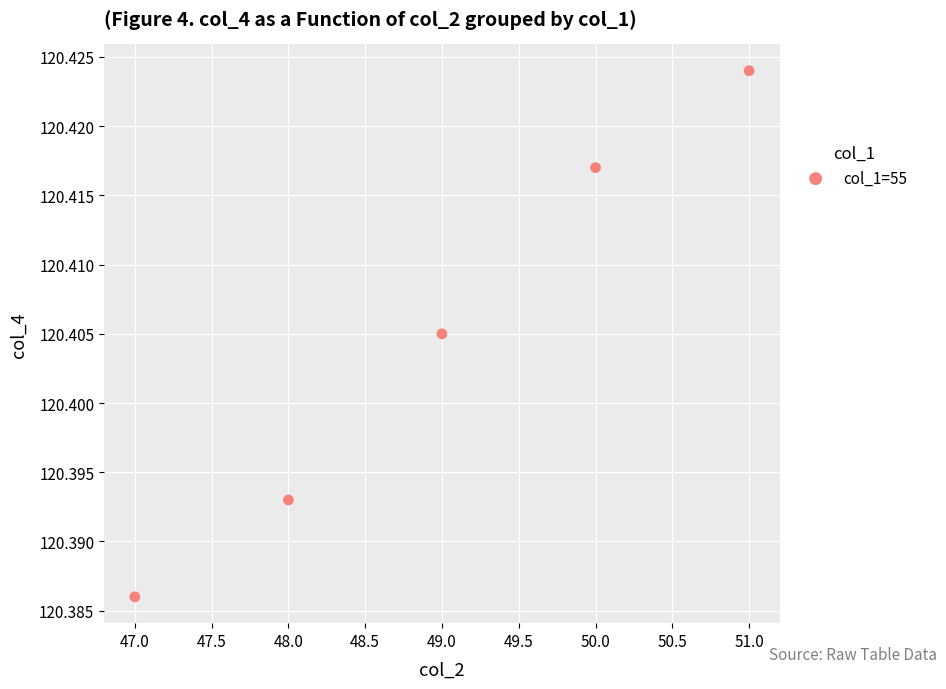

What is the range of X values (max minus min)?

4.0